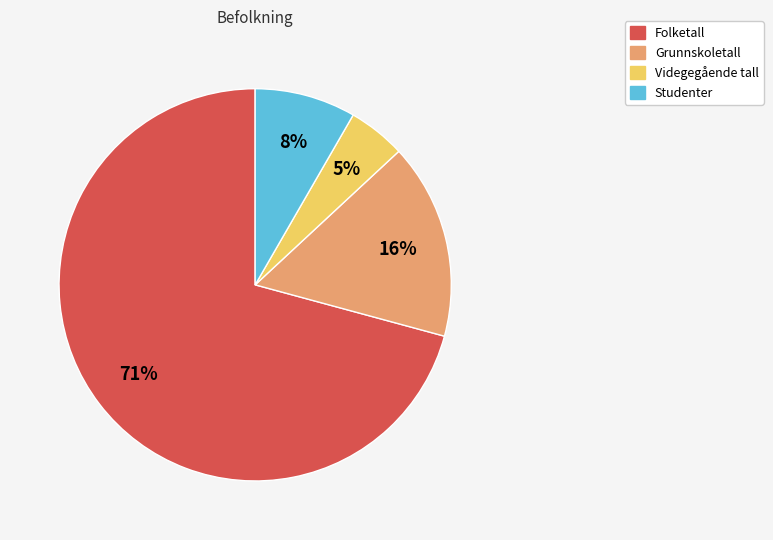

Which category has the biggest portion of the pie?

Folketall